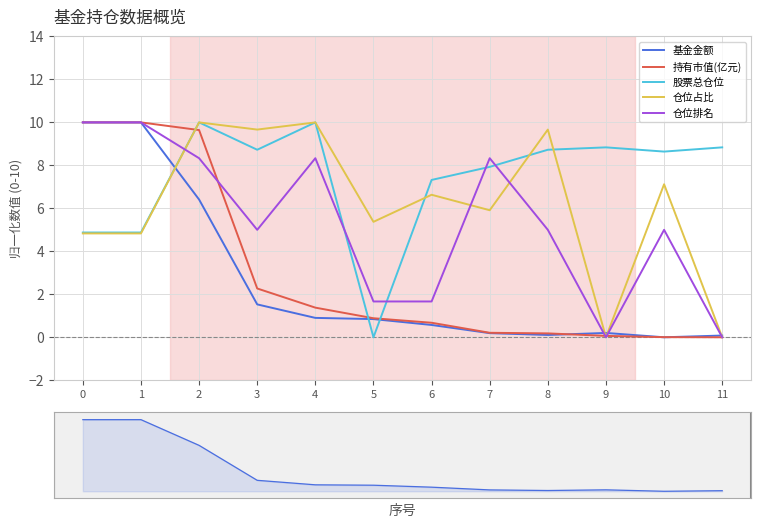

How many times do 持有市值(亿元) and 基金金额 cross each other?

3